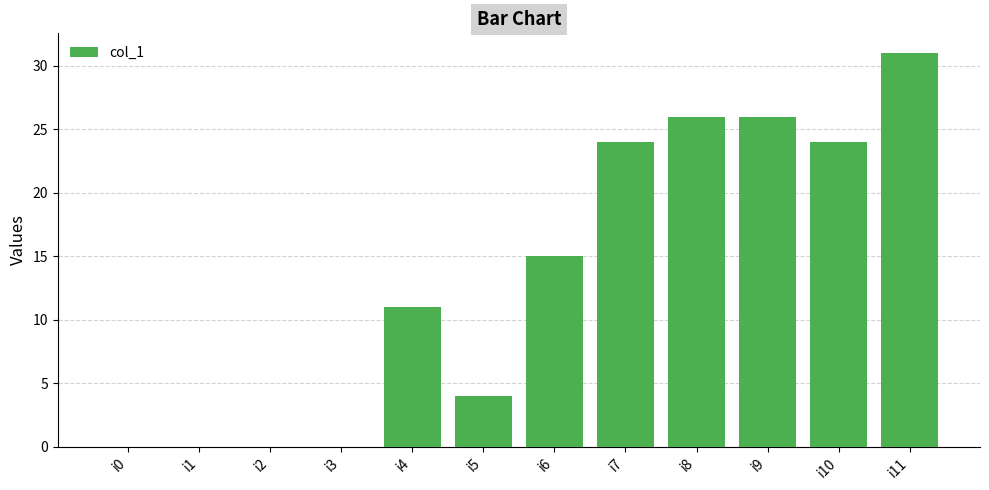

At which category does the chart reach its peak across all series?

i11